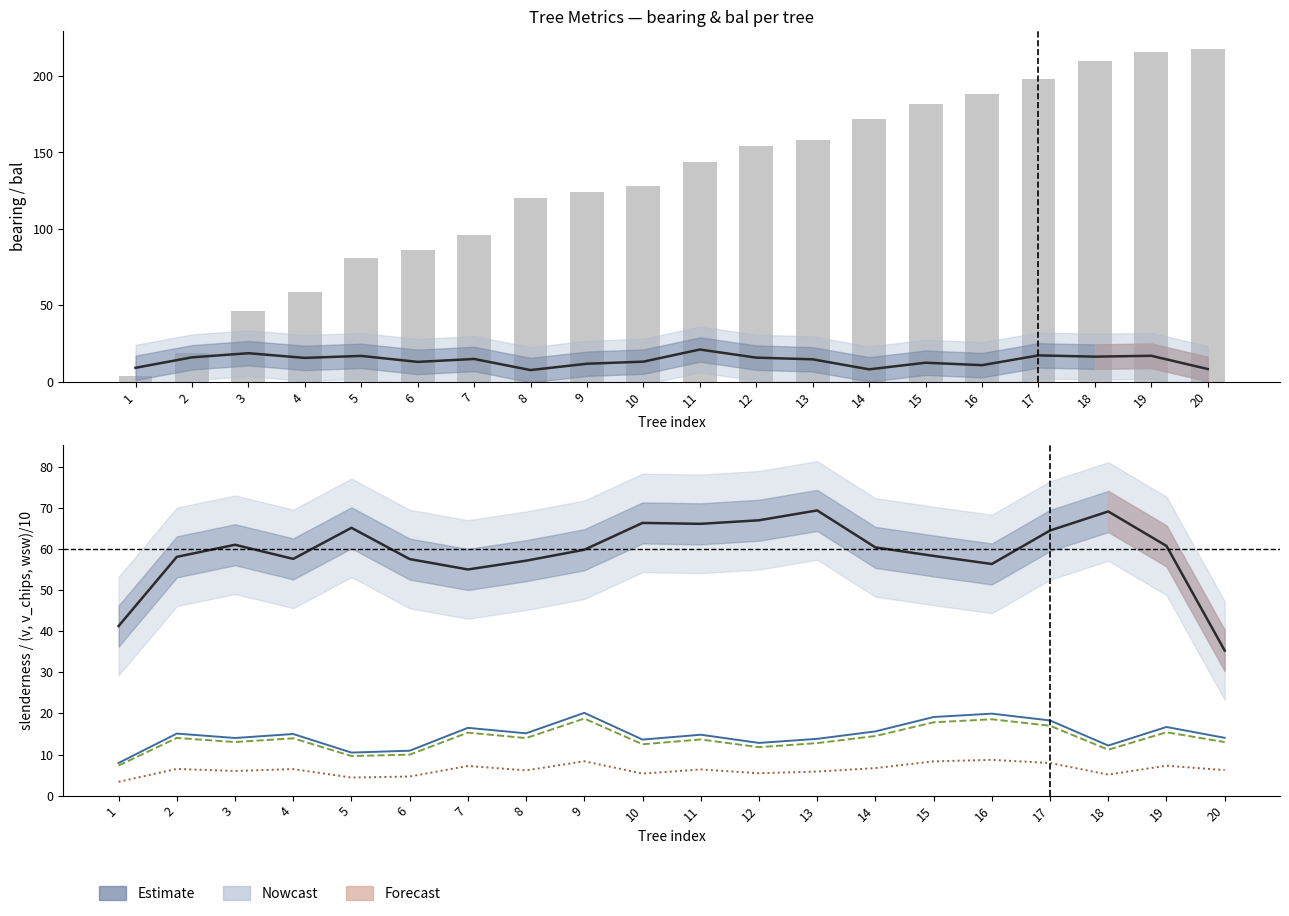

At which category is the sum across all series the highest?

19